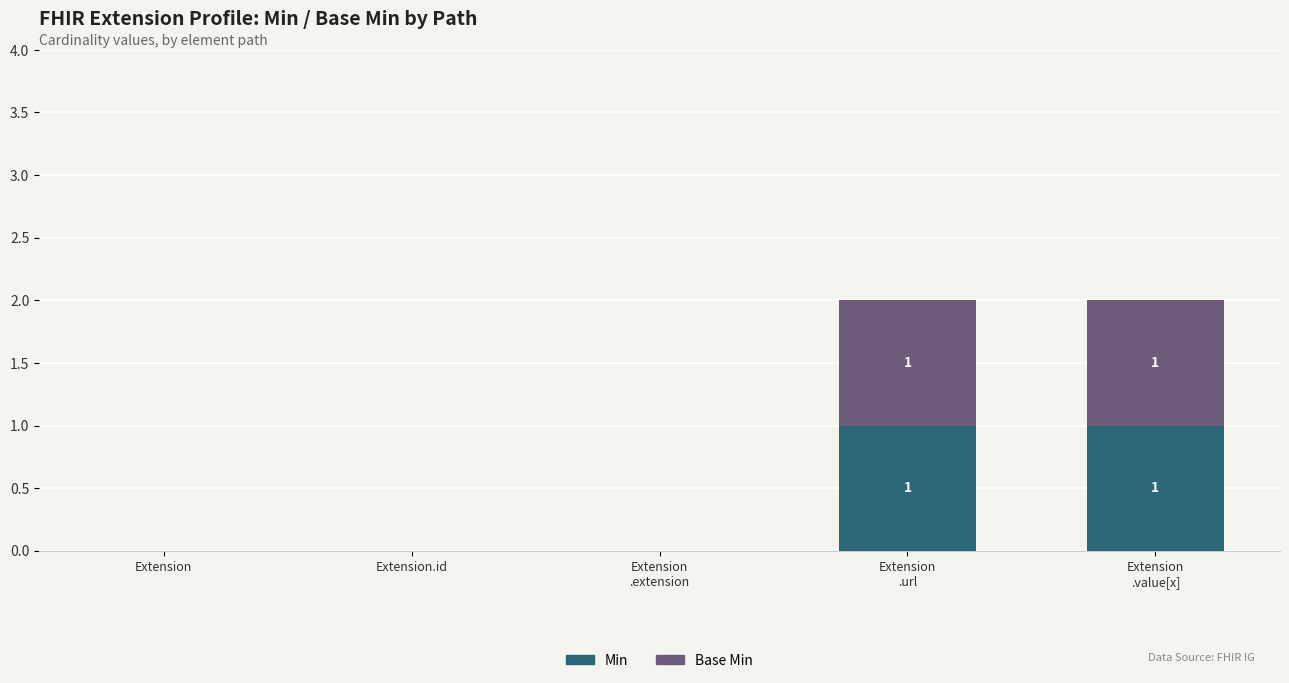

The Min series shows 0 at Extension. True or false?

True